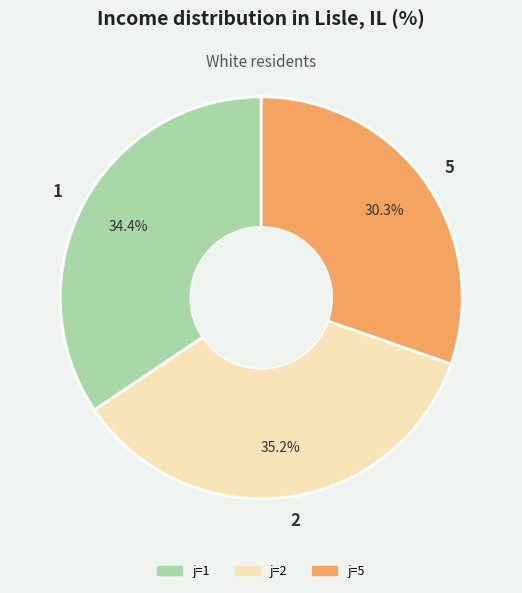

Does 5 represent more than half of the total?

No